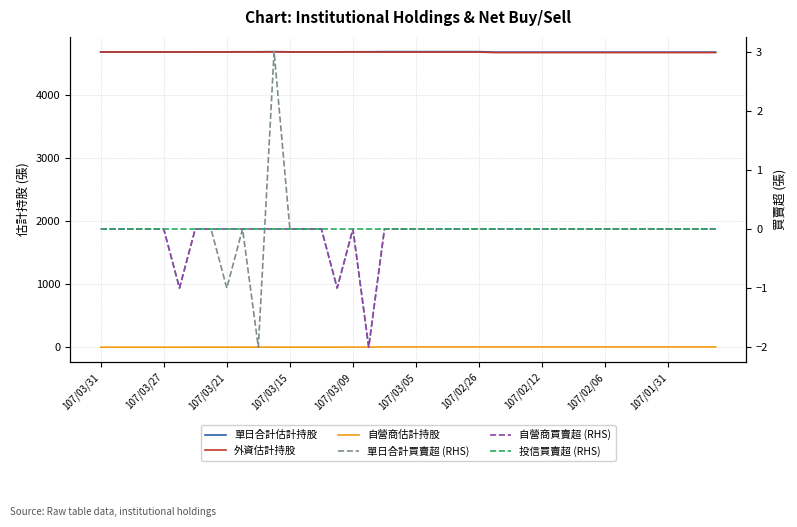

What is the difference between the maximum and second lowest values in the 自營商估計持股 series?

4